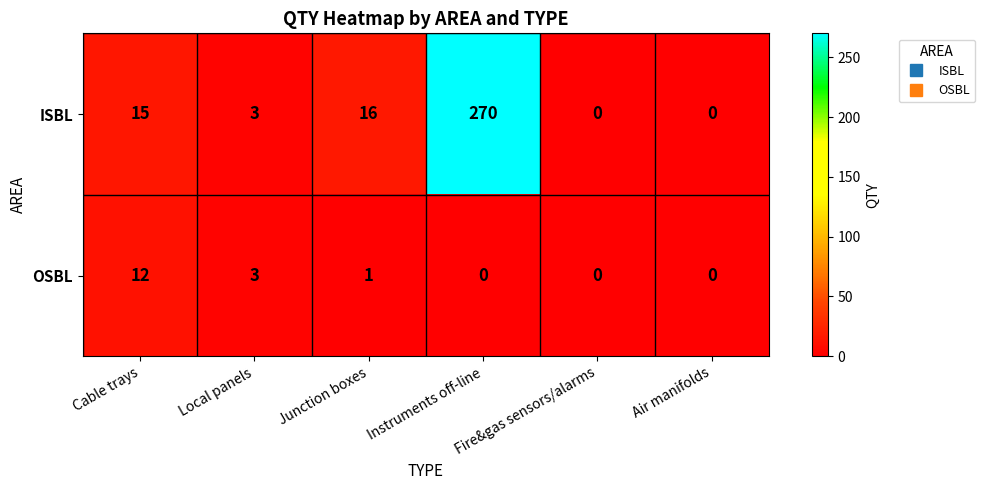

Where is ISBL nearest to the value 135?

Junction boxes